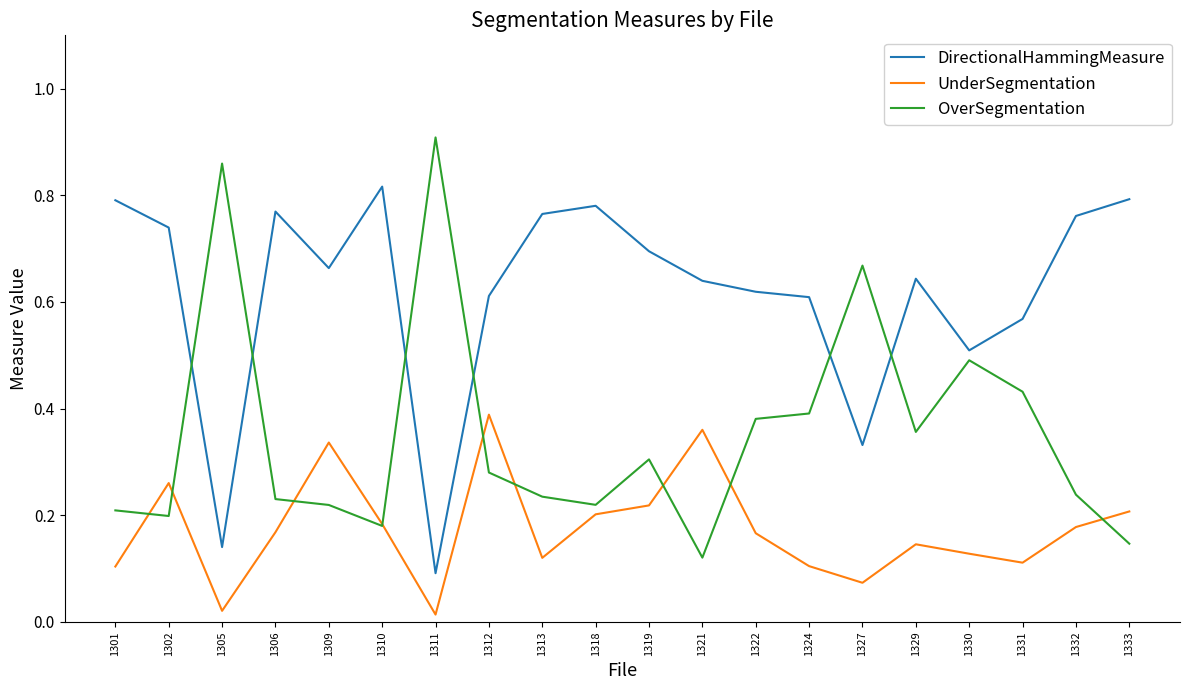

List the series in order of their peak value, lowest first.

UnderSegmentation, DirectionalHammingMeasure, OverSegmentation